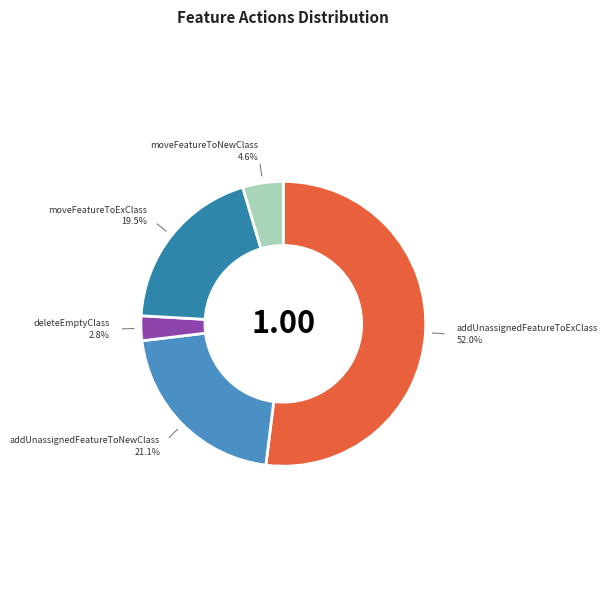

What percentage is the addUnassignedFeatureToNewClass slice, to the nearest percent?

21%